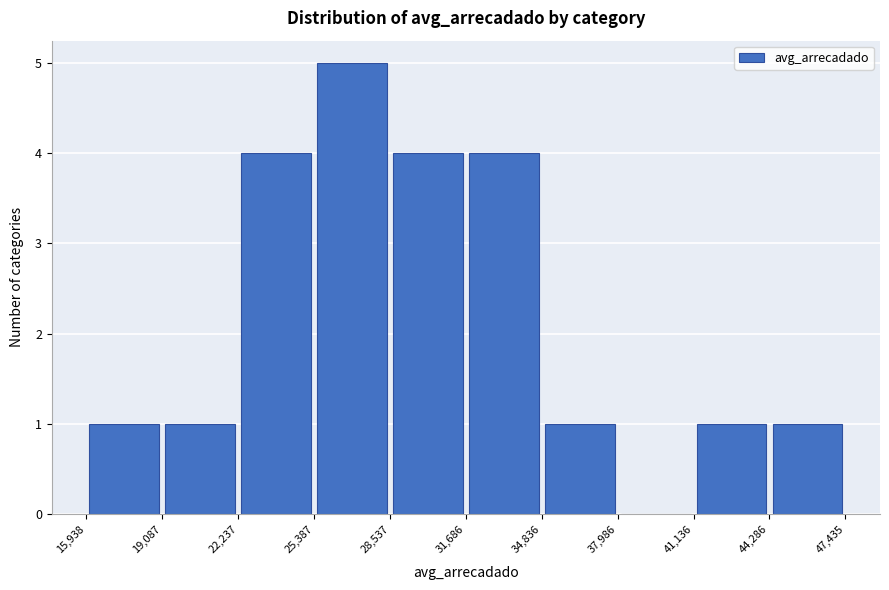

Reading left to right, transcribe this chart: for each bar, give the range it covers on the x-axis and its height. The values are not printed on the chart, so give them approximately, as read against the axis.

15,938 to 19,087: 1
19,087 to 22,237: 1
22,237 to 25,387: 4
25,387 to 28,537: 5
28,537 to 31,686: 4
31,686 to 34,836: 4
34,836 to 37,986: 1
37,986 to 41,136: 0
41,136 to 44,286: 1
44,286 to 47,435: 1